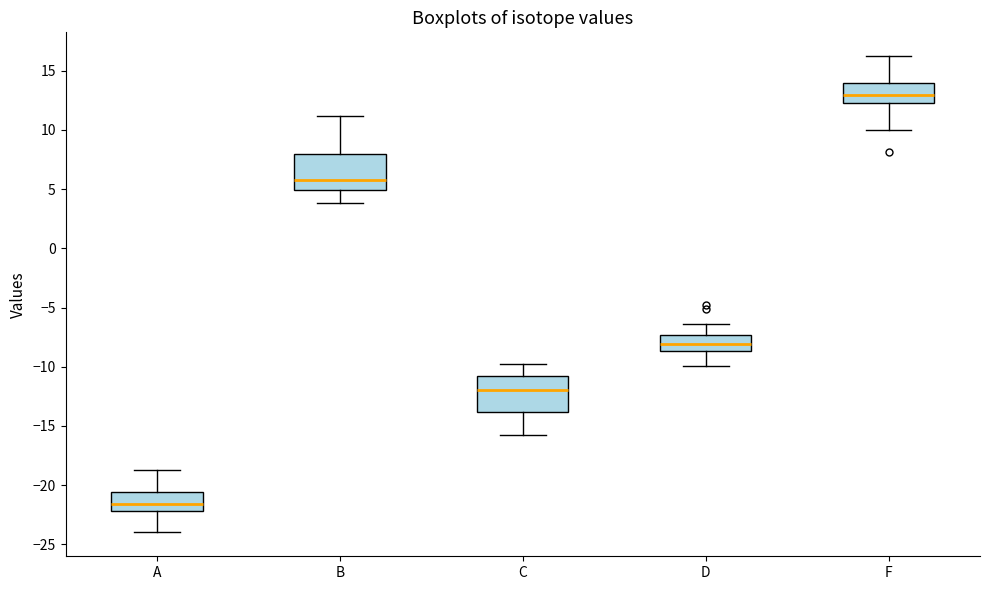

Where does the median line of the box for D sit on the y-axis? The values are not printed on the chart, so give them approximately, as read against the axis.

-8.0